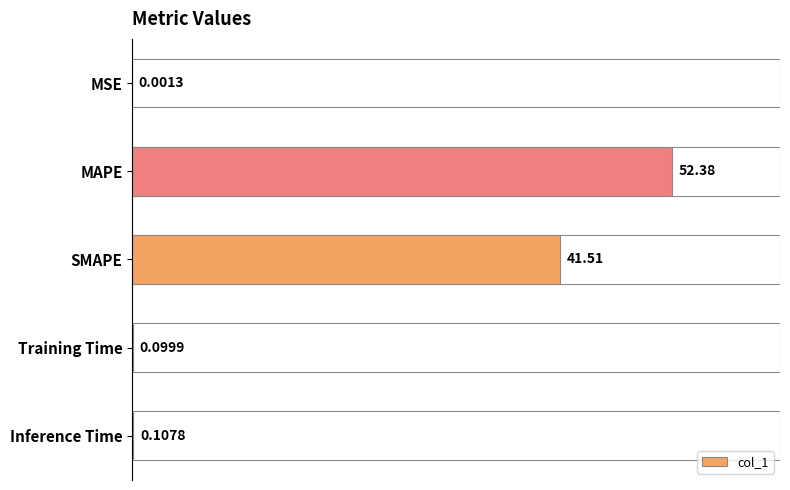

How many distinct data groups are displayed?

1